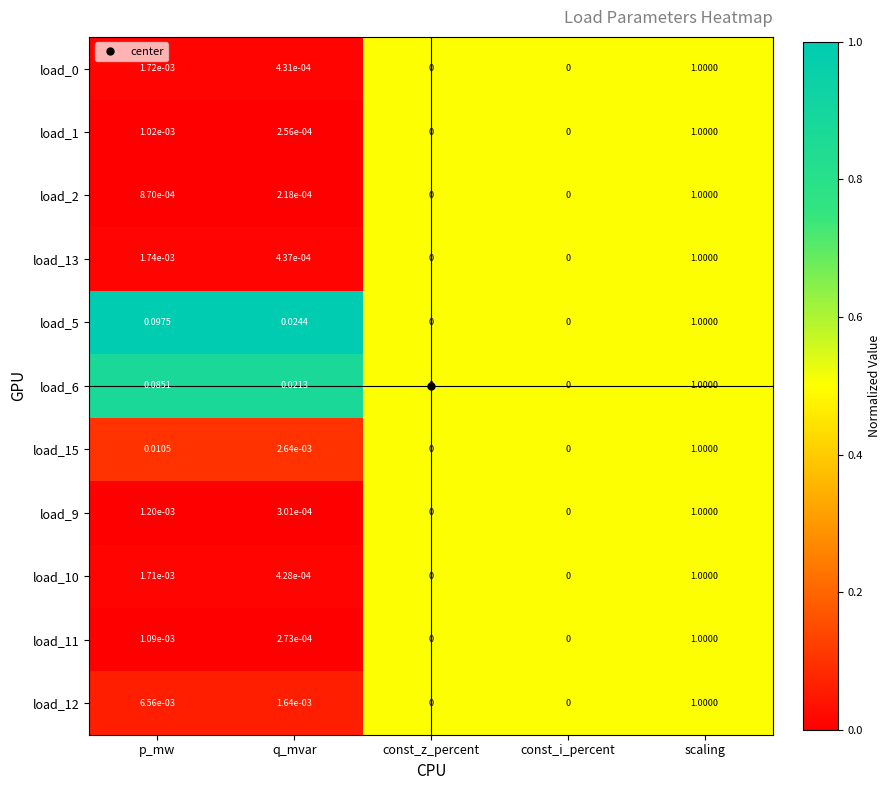

How many values in load_5 are above zero?

3